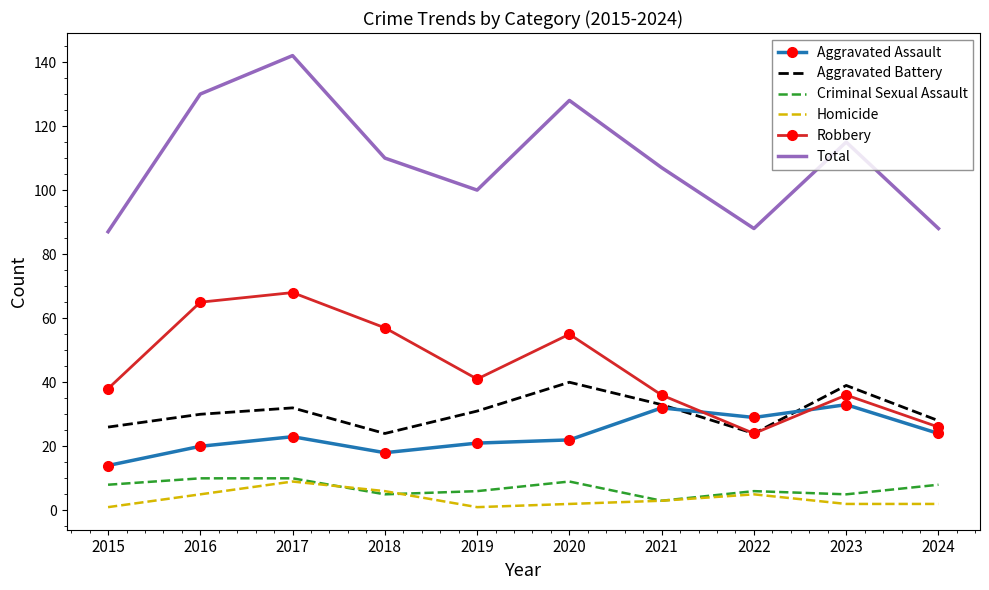

What are all the series names shown in the legend?

Aggravated Assault, Aggravated Battery, Criminal Sexual Assault, Homicide, Robbery, Total